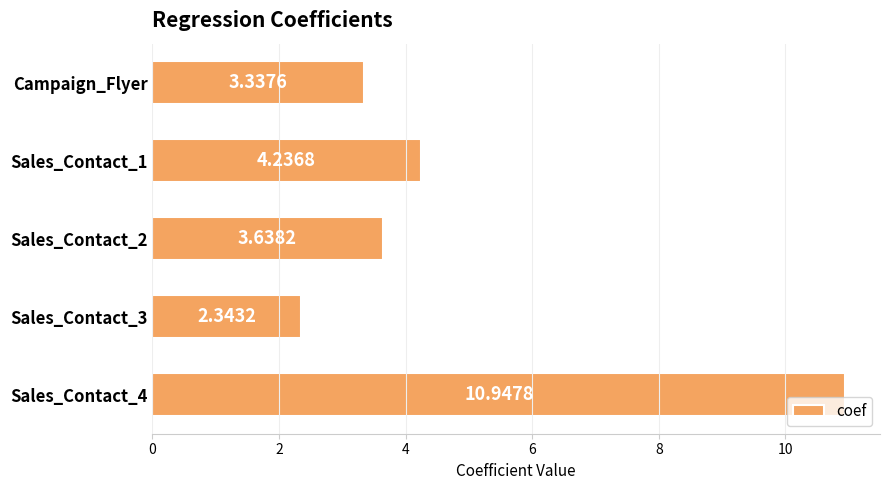

What is the ratio of the value at Sales_Contact_1 to the value at Sales_Contact_3?

1.8